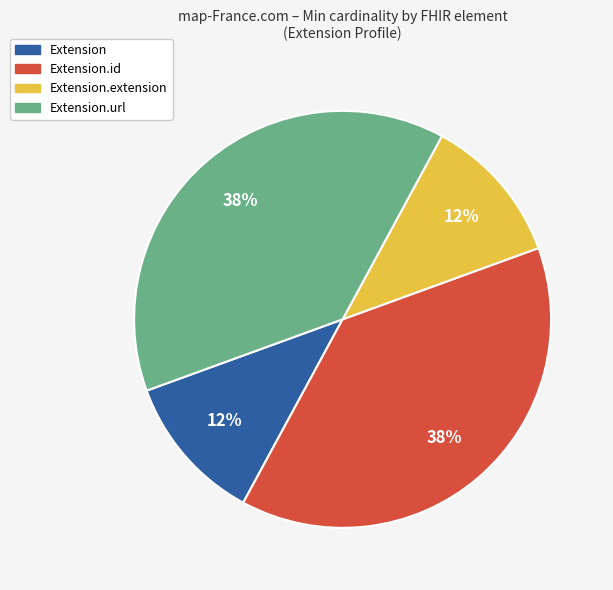

How many segments does this pie chart have?

4